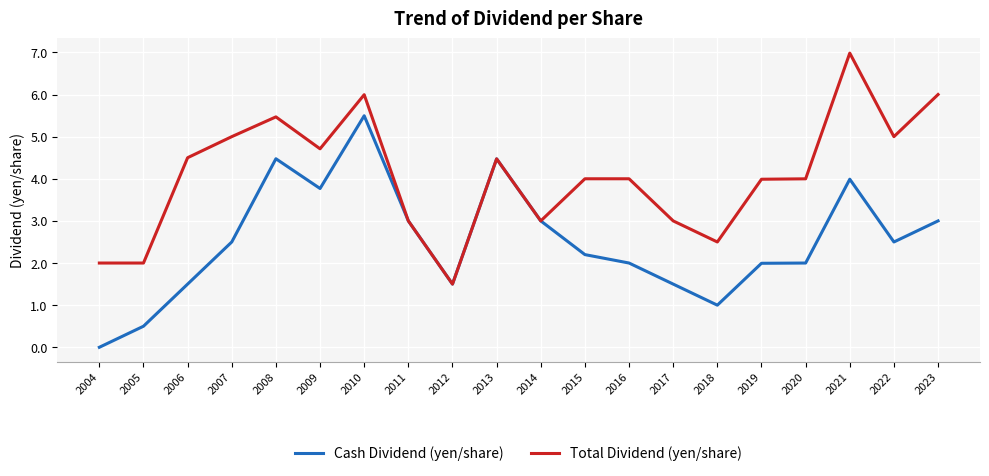

Which category has the highest value across all series?

2021